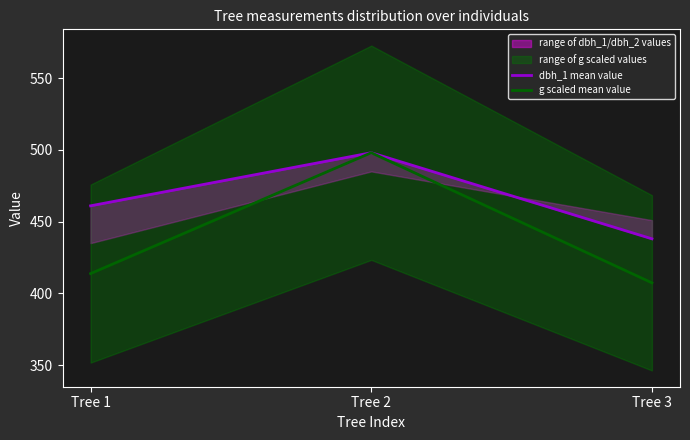

What is the average value of the g scaled mean value series?

439.7